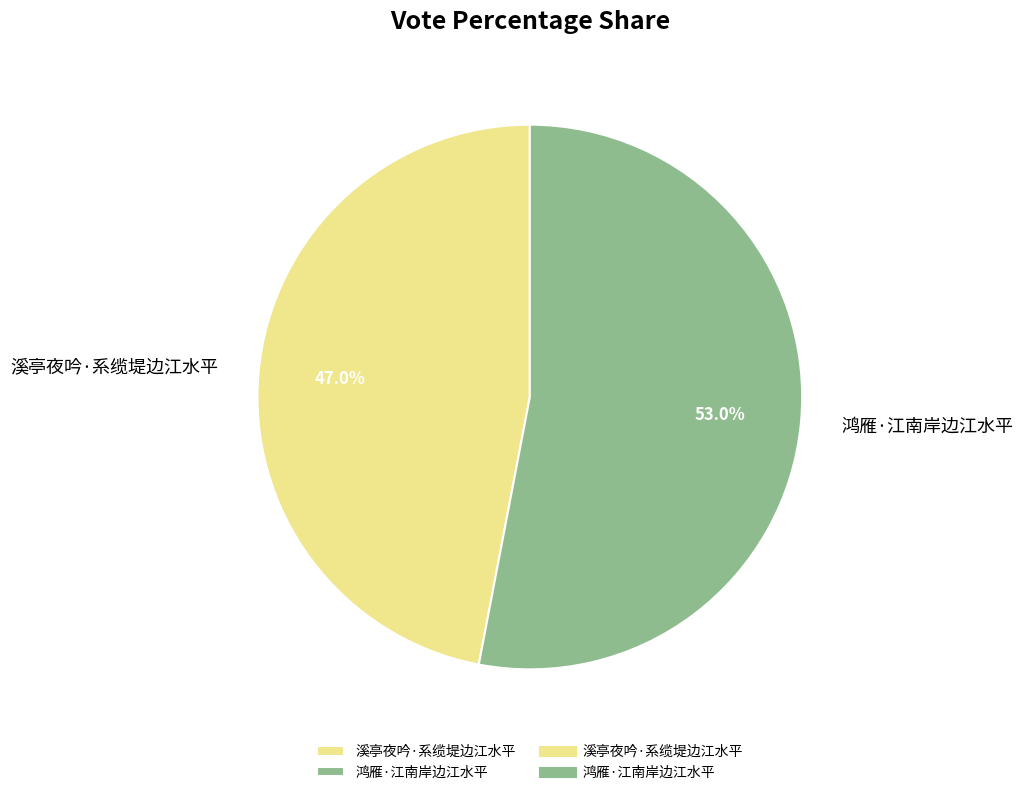

Does 溪亭夜吟·系缆堤边江水平 account for over 50% of the chart?

No